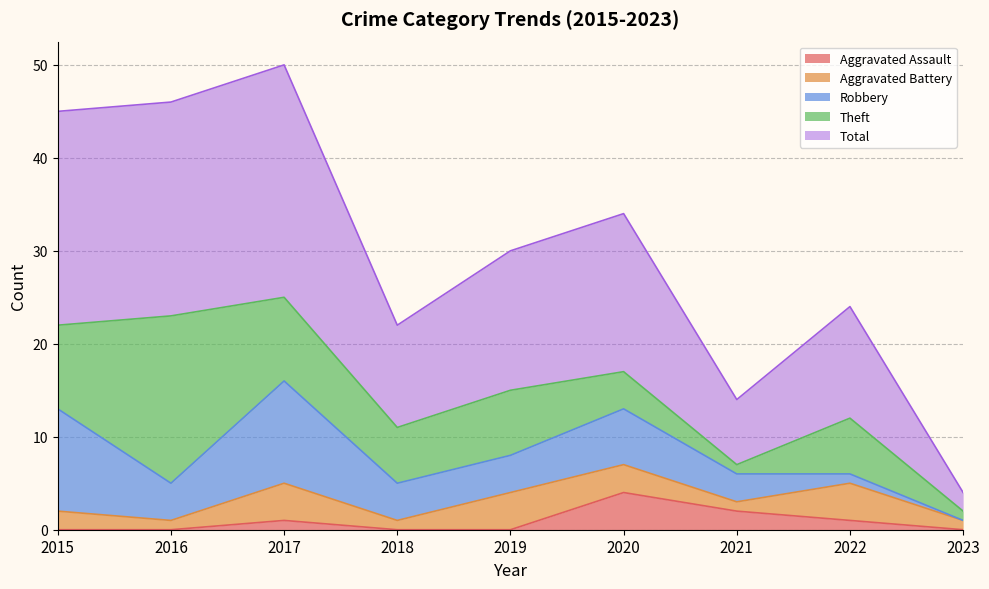

Is the value of Theft at 2020 greater than the value of Total at 2017?

No